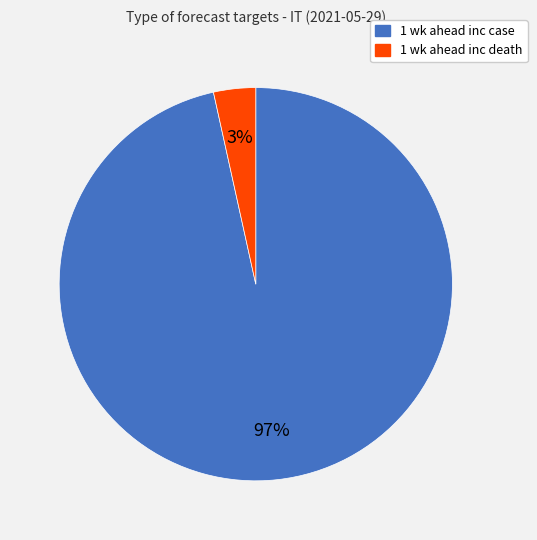

Which has a higher value, 1 wk ahead inc death or 1 wk ahead inc case?

1 wk ahead inc case